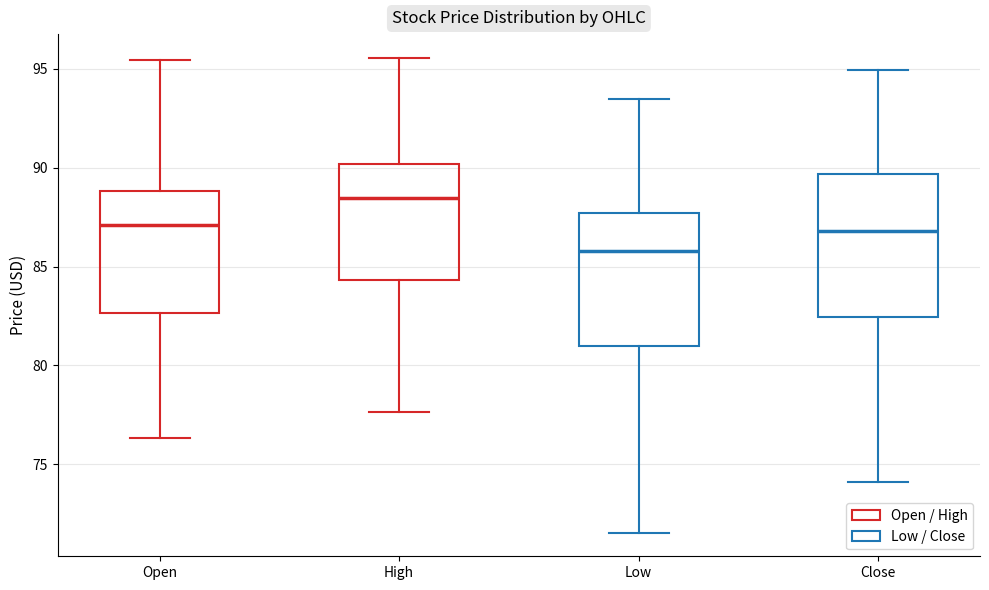

Reading left to right, transcribe this box plot: for each box, give where its median line is, the range the box spans, and where its two whiskers end, as read against the y-axis. The values are not printed on the chart, so give them approximately, as read against the axis.

Open: median 87.0, box 82.5 to 89.0, whiskers 76.5 to 95.5
High: median 88.5, box 84.5 to 90.0, whiskers 77.5 to 95.5
Low: median 86.0, box 81.0 to 87.5, whiskers 71.5 to 93.5
Close: median 87.0, box 82.5 to 89.5, whiskers 74.0 to 95.0